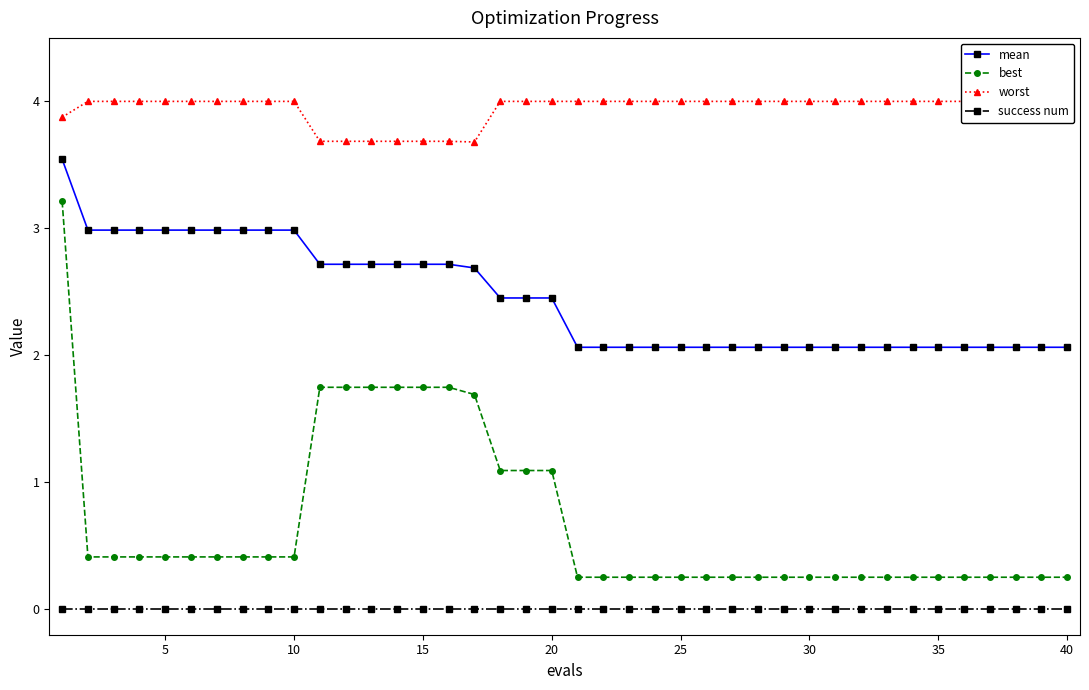

What are all the series names shown in the legend?

mean, best, worst, success num